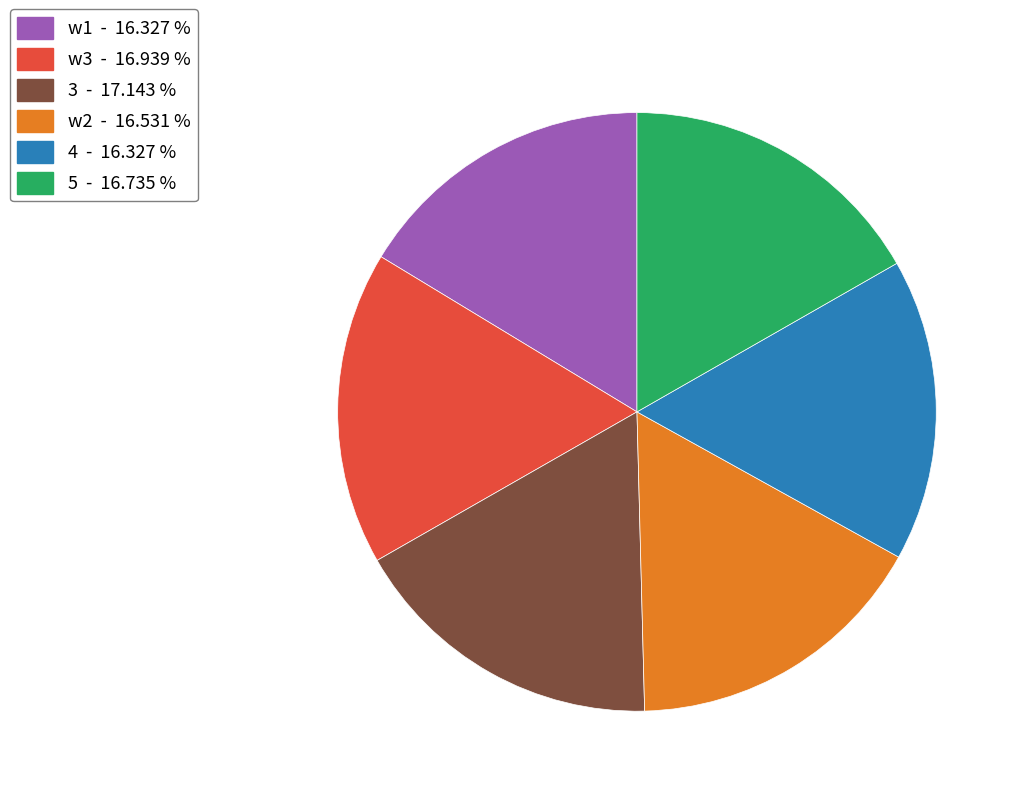

Is there any slice that represents more than half of the pie?

No